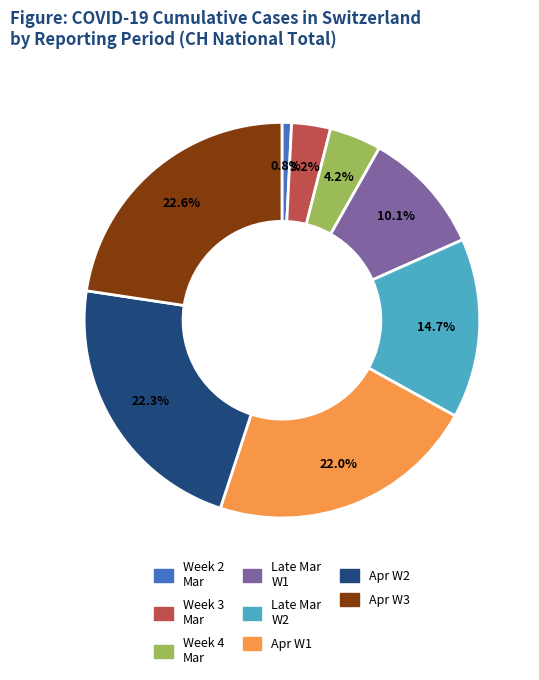

Is there a majority slice in this chart?

No